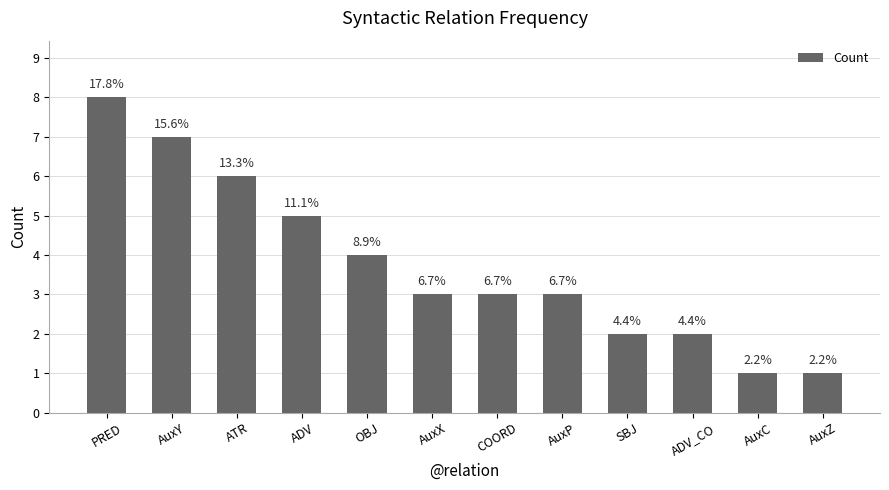

What is the ratio of the value at ADV to the value at AuxY?

0.7